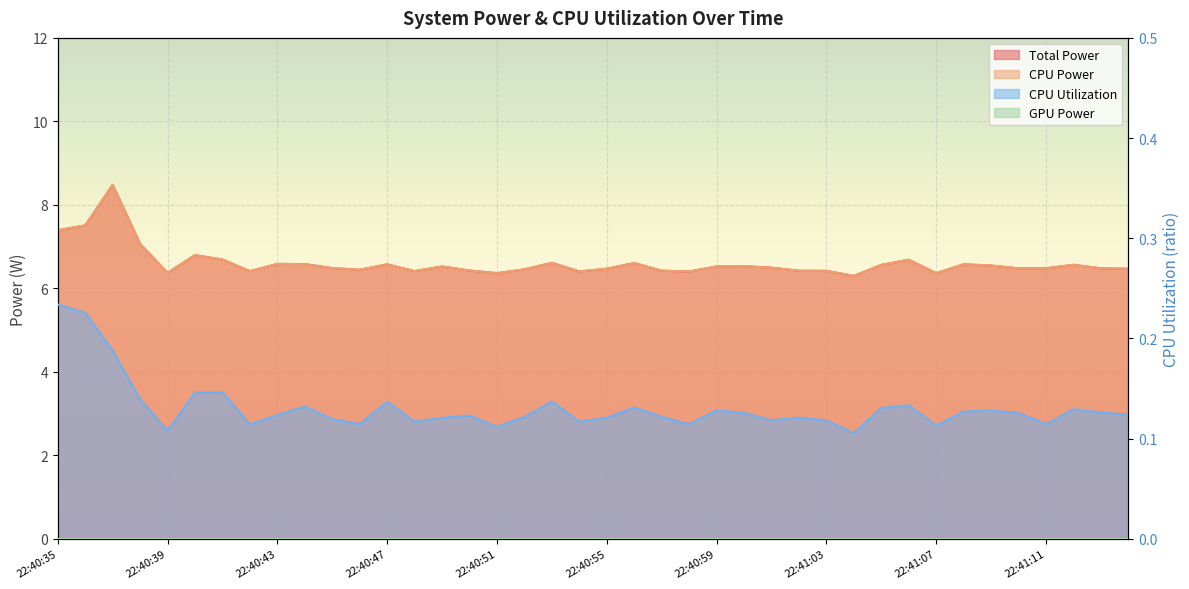

Which has a higher value, 22:41:02 or 22:40:42?

22:41:02